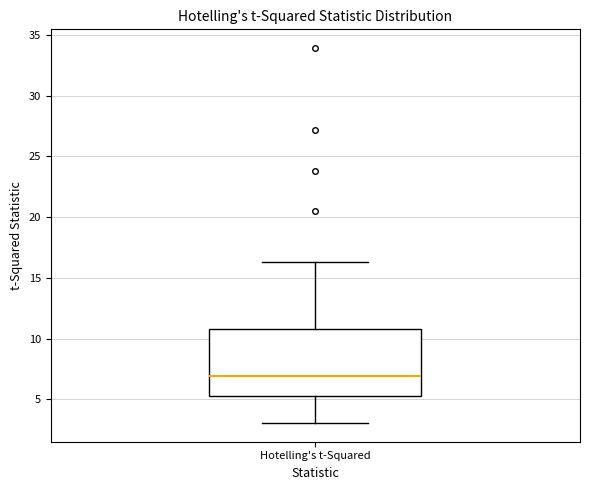

Where does the median line of the box for Hotelling's t-Squared sit on the y-axis? The values are not printed on the chart, so give them approximately, as read against the axis.

7.0